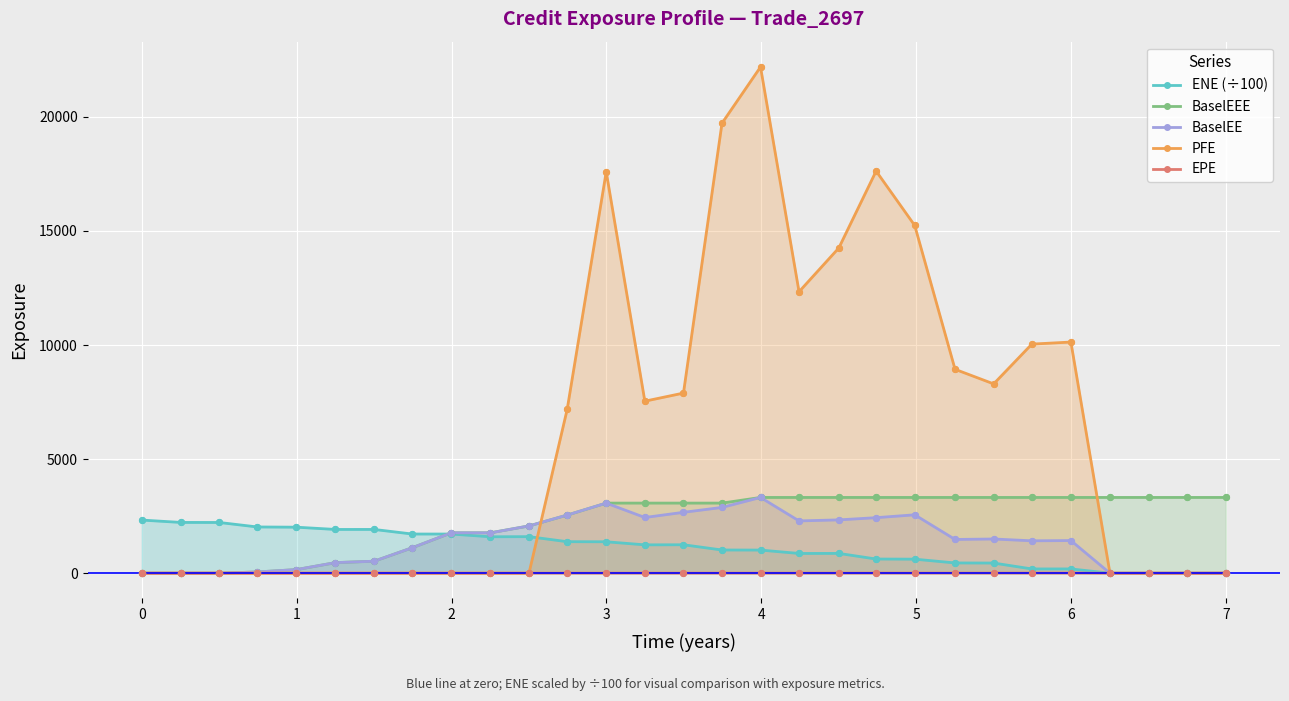

Which series has the largest Y range (max minus min)?

PFE